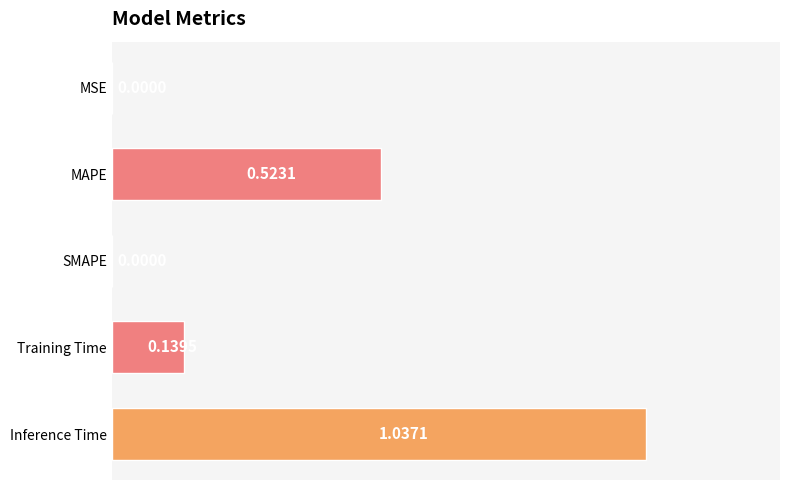

What is the change in value from MAPE to Training Time?

-0.4